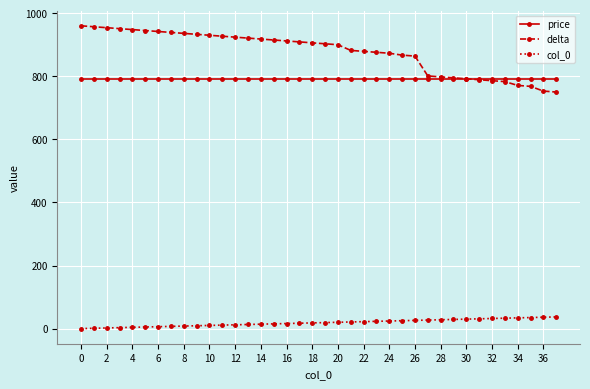

Which series has the widest spread of values?

delta